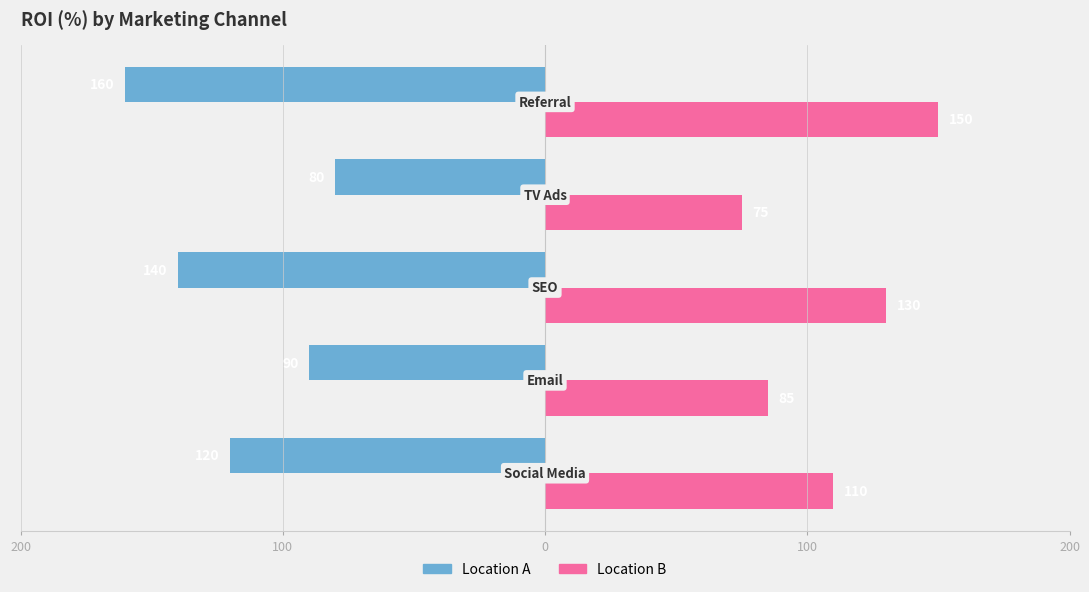

Reading left to right, list all the values displayed in this chart.

Location A: -120	-90	-140	-80	-160
Location B: 110	85	130	75	150